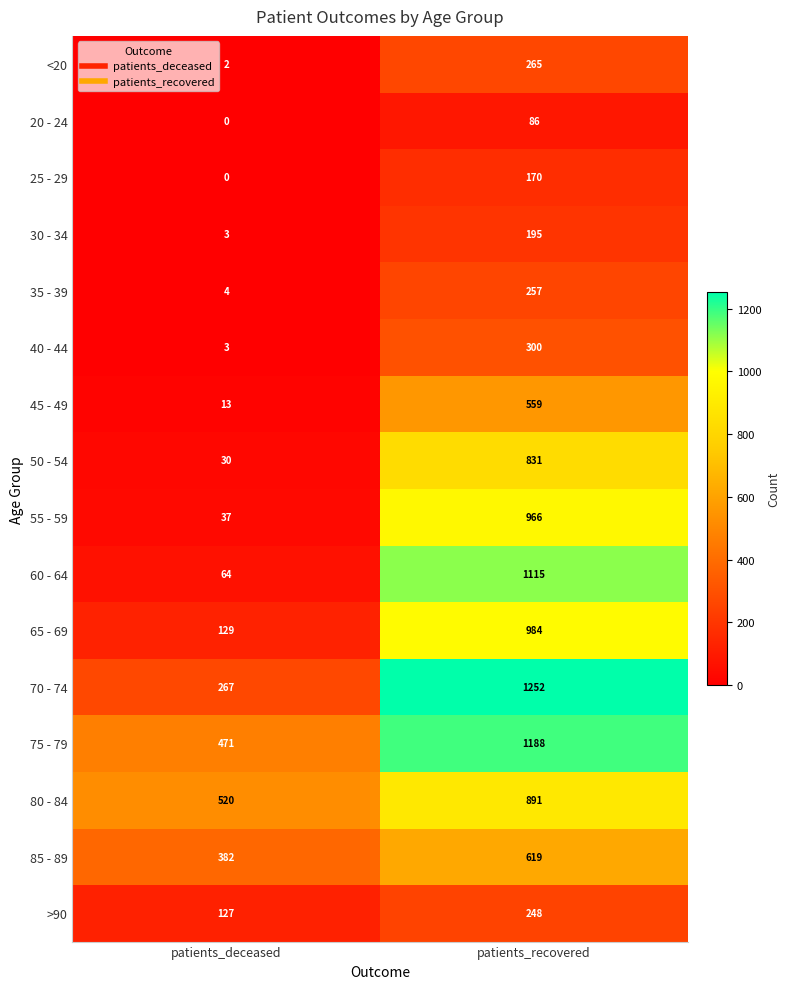

The 45 - 49 series shows 156 at patients_recovered. True or false?

False